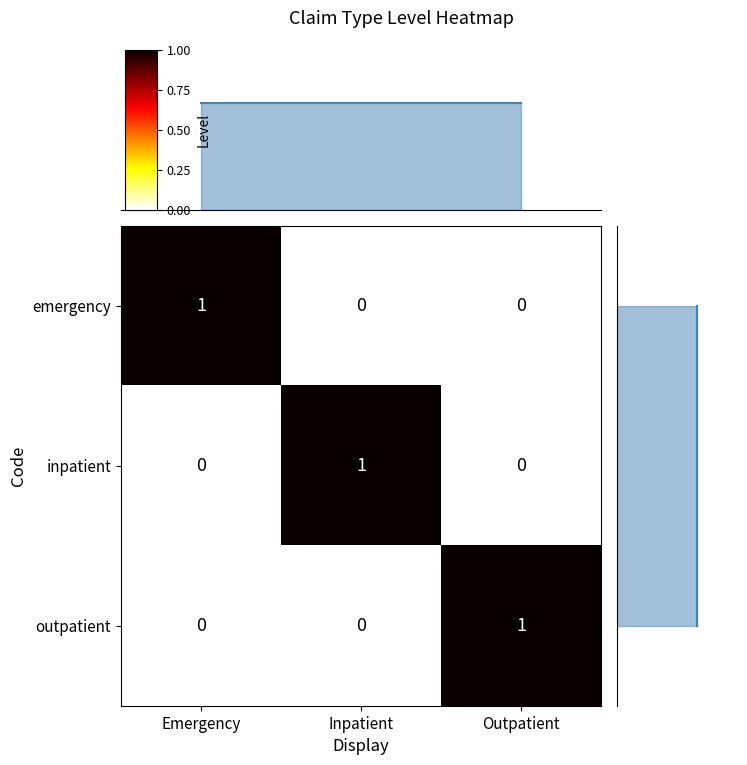

Which category has the highest value in the emergency series?

Emergency